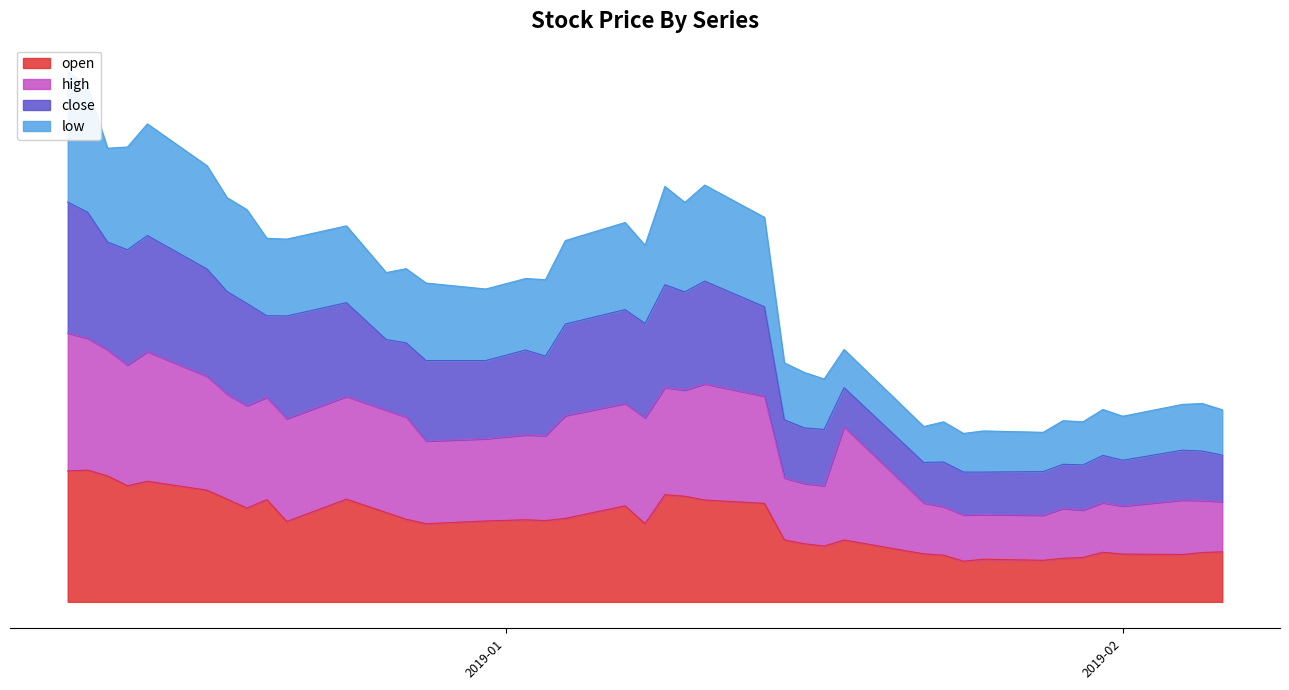

True or false: close has more than 2 interior local peaks.

True